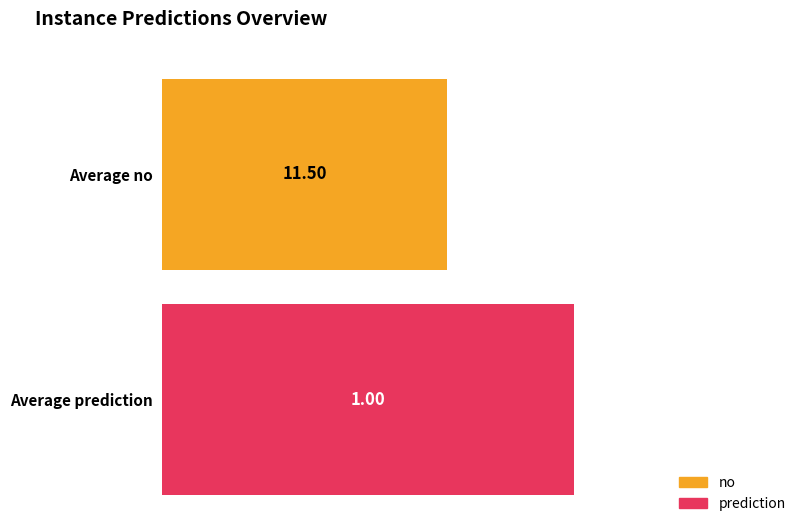

Which series has the largest total across all categories?

no